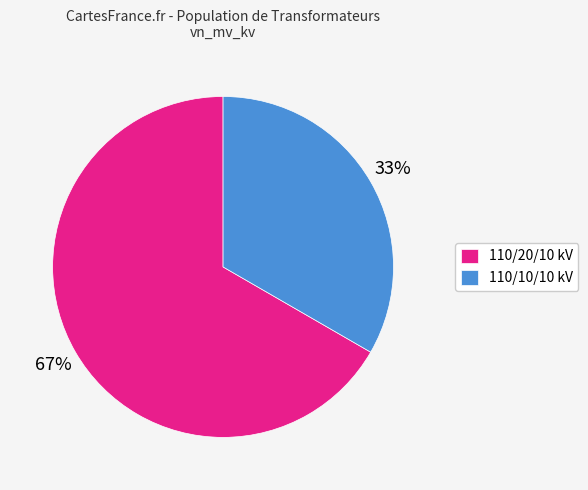

Which slice is the smallest?

110/10/10 kV